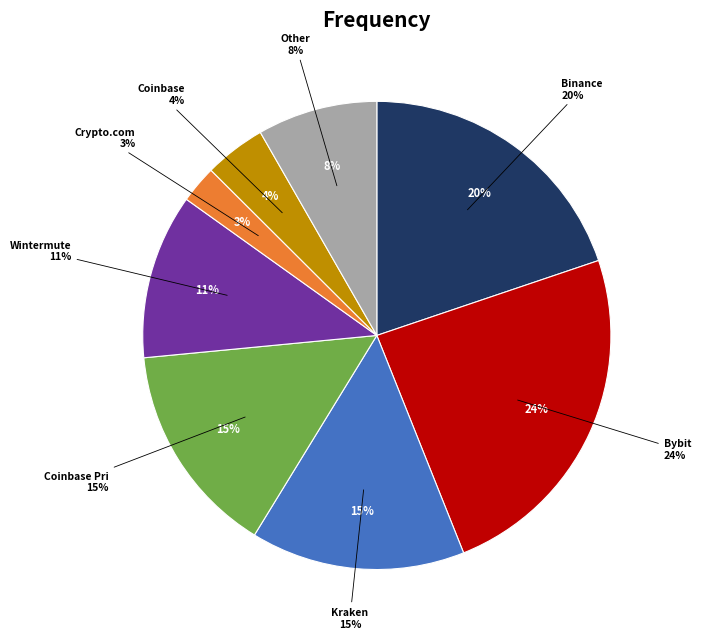

Does Kraken represent more than half of the total?

No